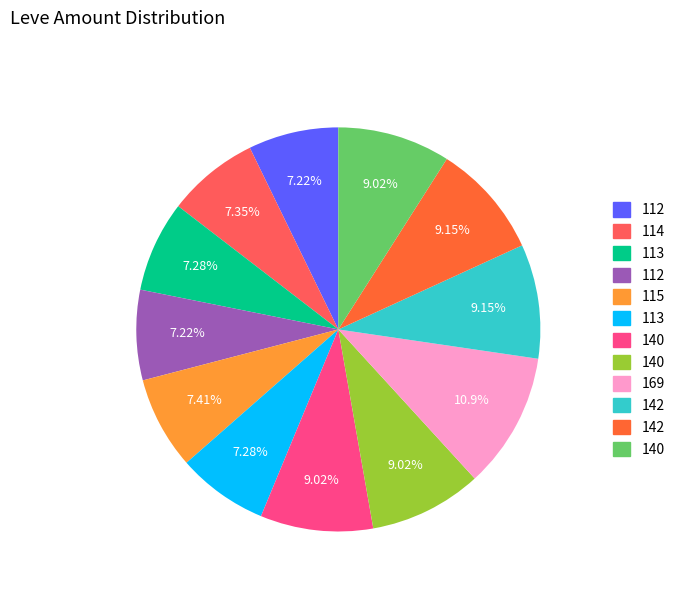

Is there a majority slice in this chart?

No